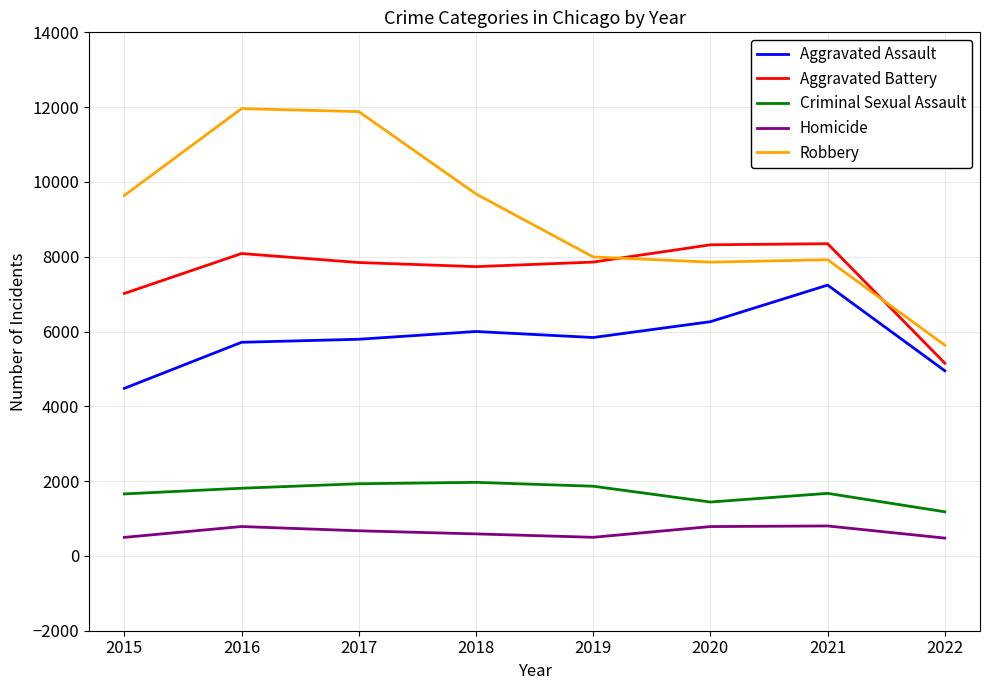

What are all the series names shown in the legend?

Aggravated Assault, Aggravated Battery, Criminal Sexual Assault, Homicide, Robbery